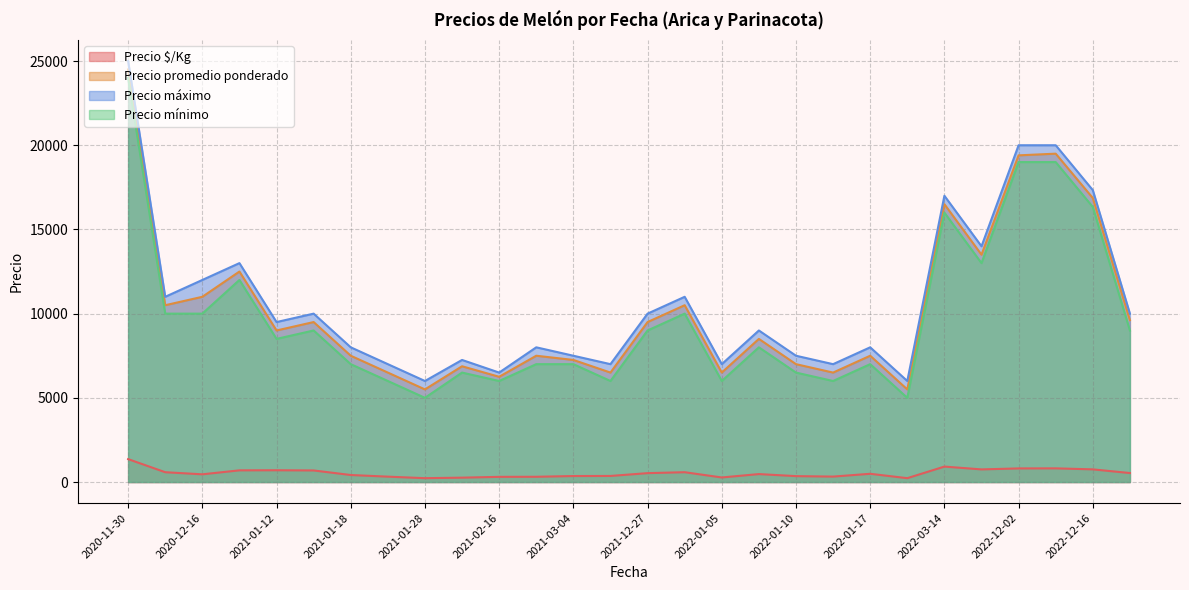

True or false: Precio $/Kg and Precio máximo cross at least once.

False